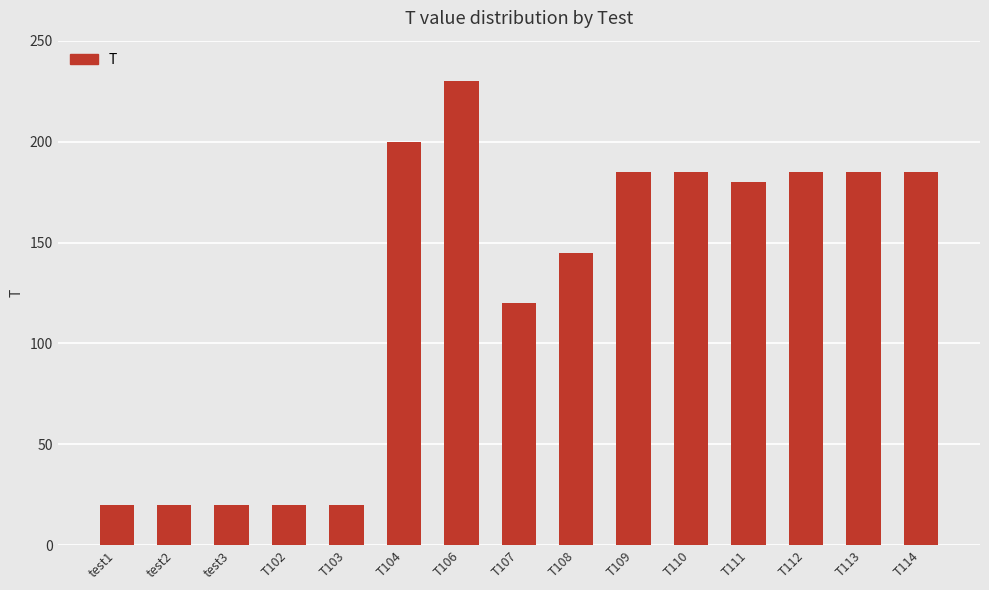

What is the difference between the values at T113 and T104?

15